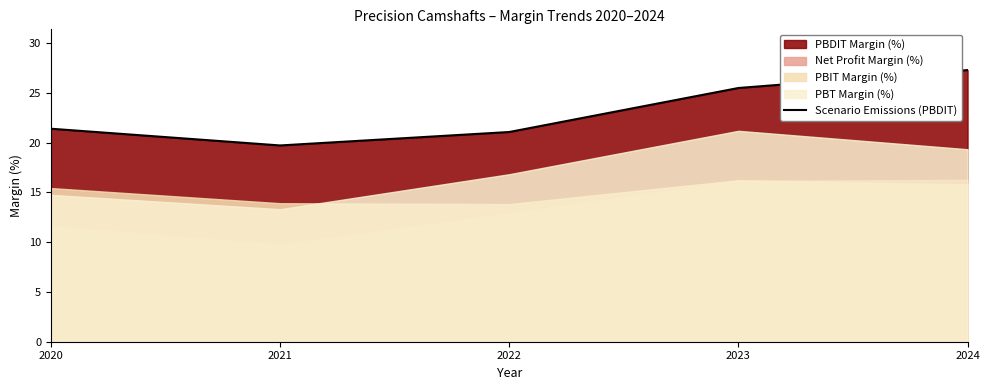

How many lines are shown in the chart?

1